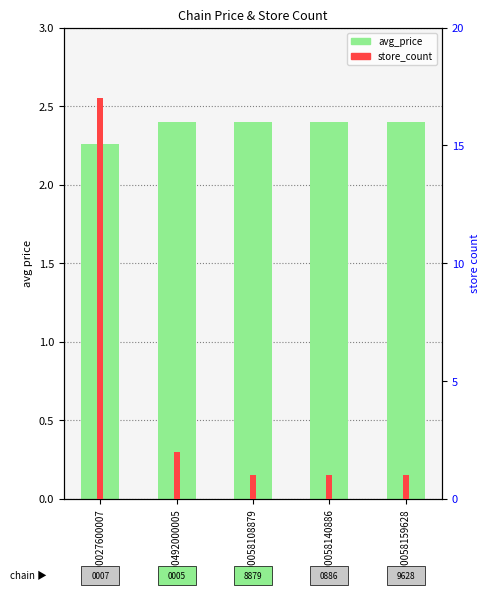

What is the total value across all series at 7290058108879?

3.4